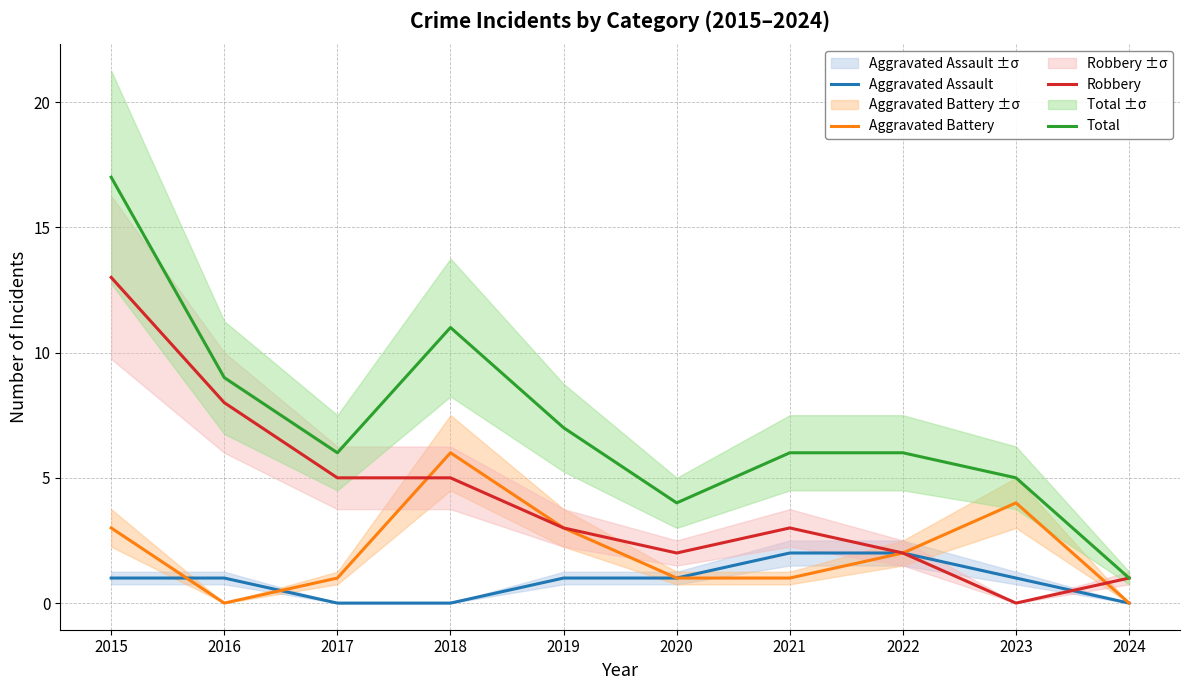

Is the value of Robbery at 2023 greater than the value of Aggravated Battery at 2016?

No